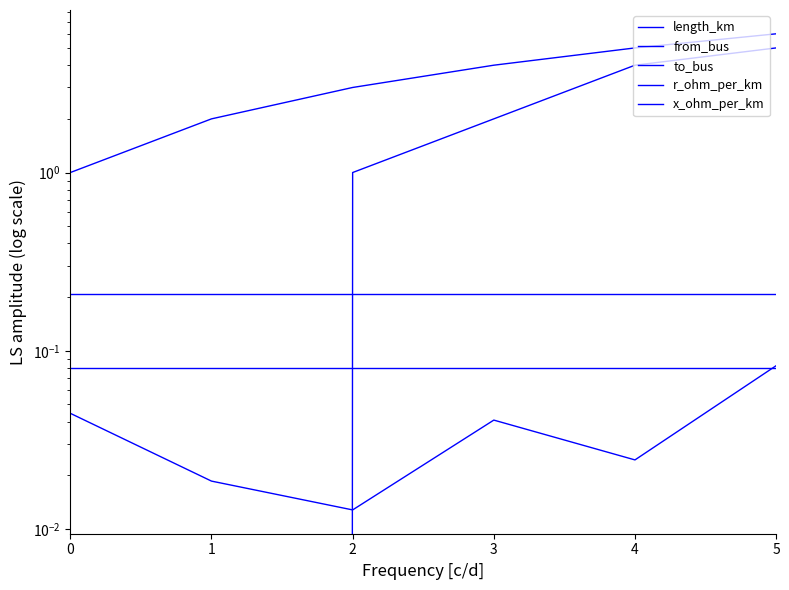

The value of x_ohm_per_km at 0 is 0.1. True or false?

True